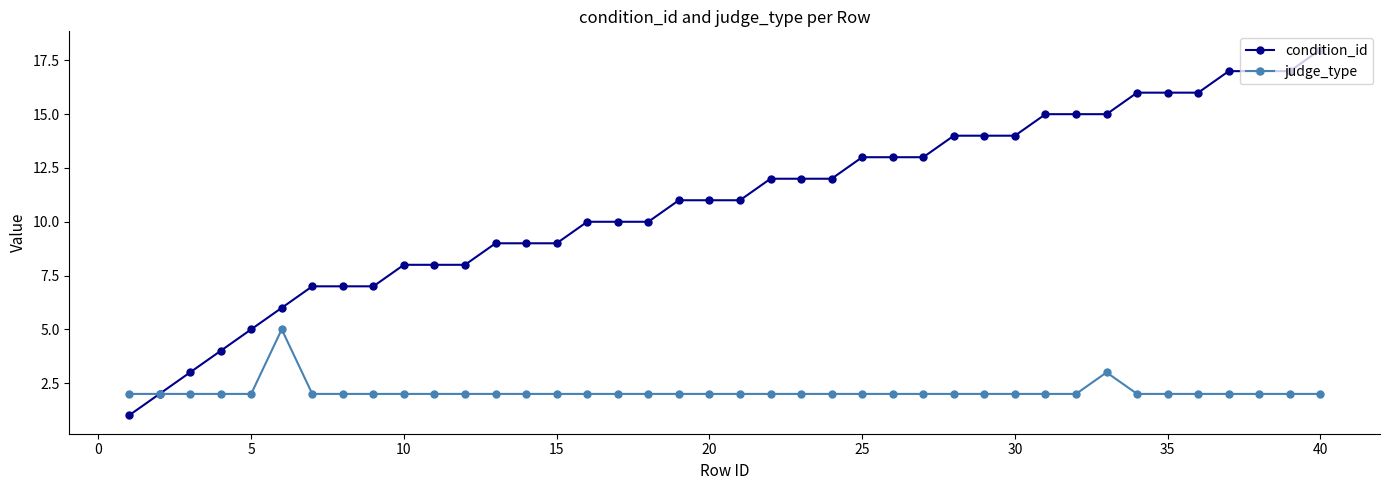

Which series has the widest spread of values?

condition_id